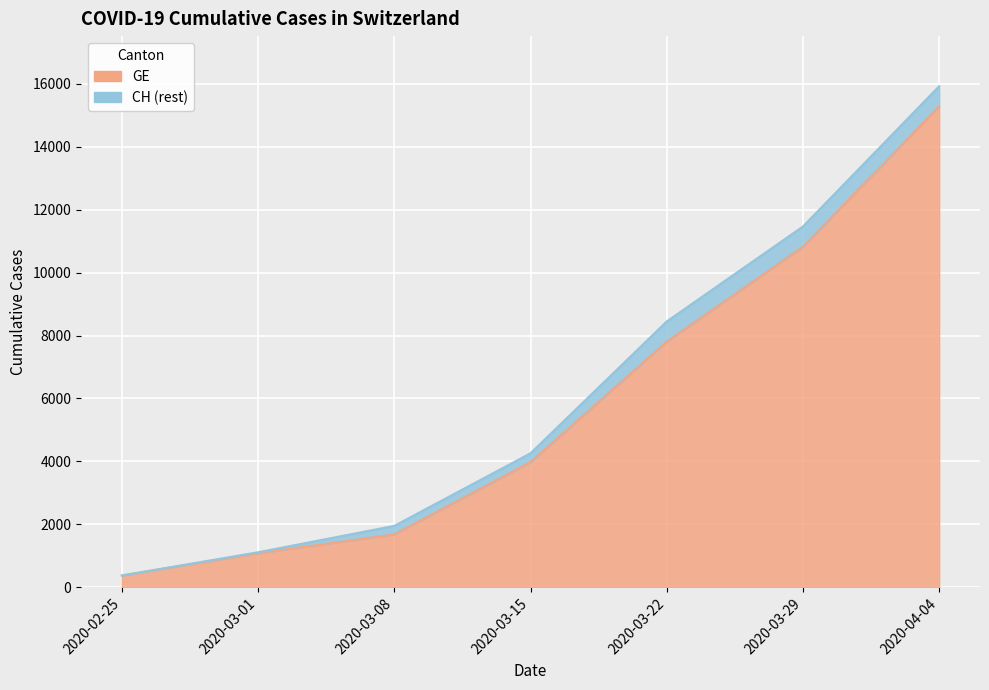

What is the lowest value of the CH series?

375